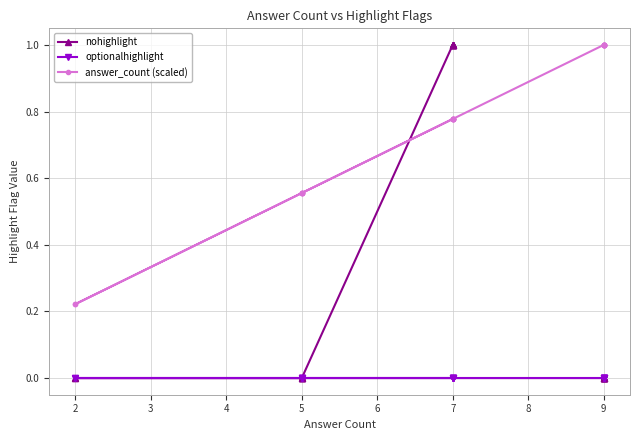

What is the maximum value shown in the chart?

1.0